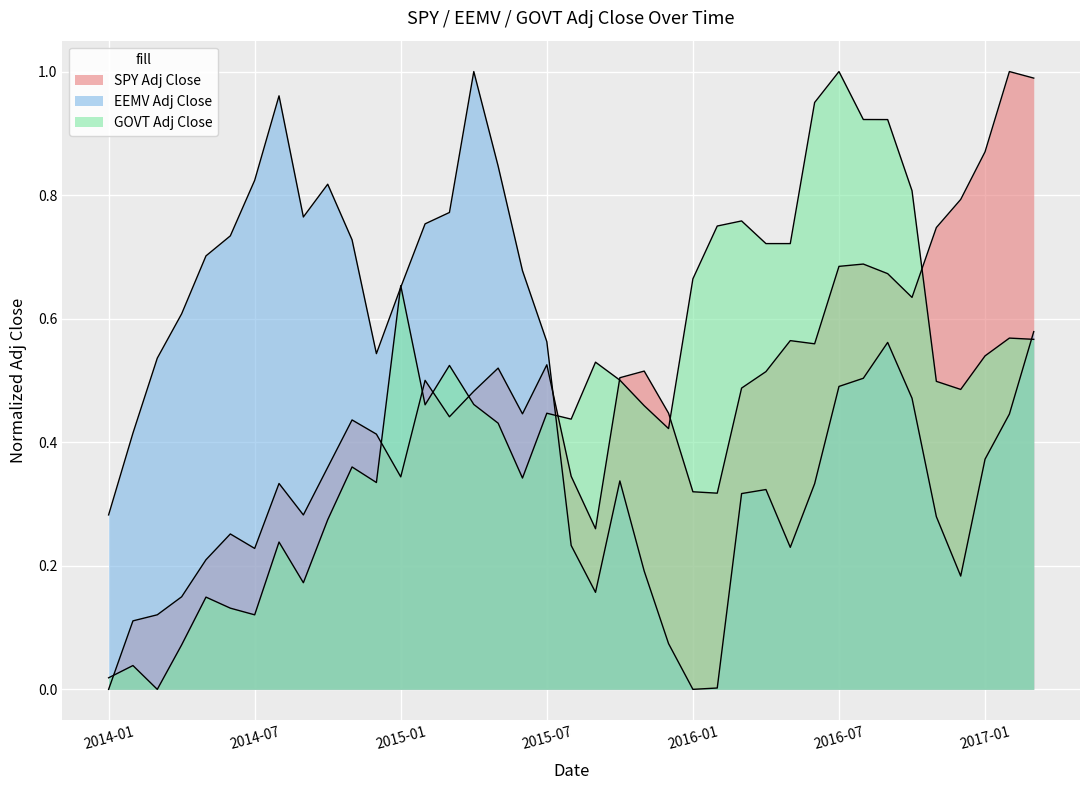

Rank the series by their maximum value, from highest to lowest.

SPY Adj Close, EEMV Adj Close, GOVT Adj Close